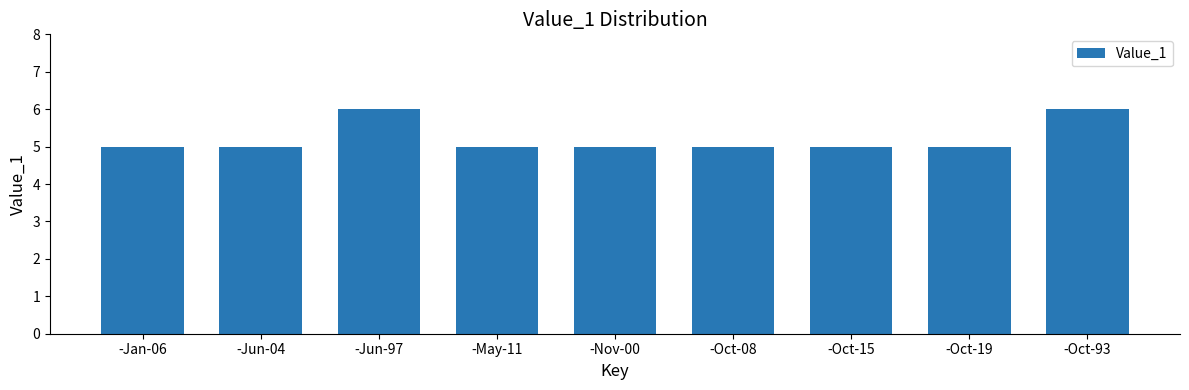

The chart shows a value of 5 at -Oct-19. True or false?

True